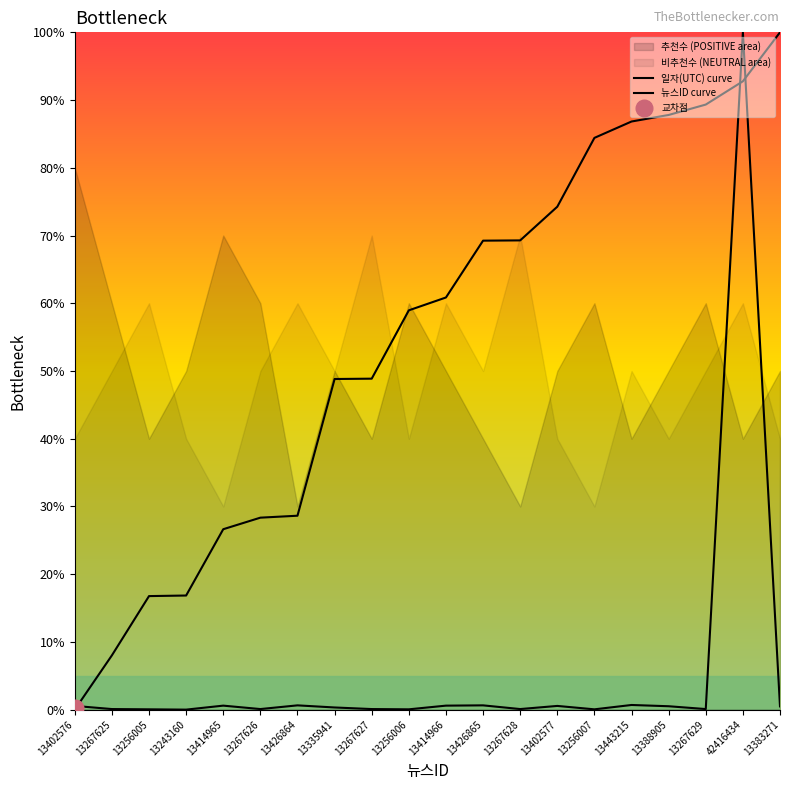

The value of 뉴스ID curve at 13256005 is 0.0. True or false?

False